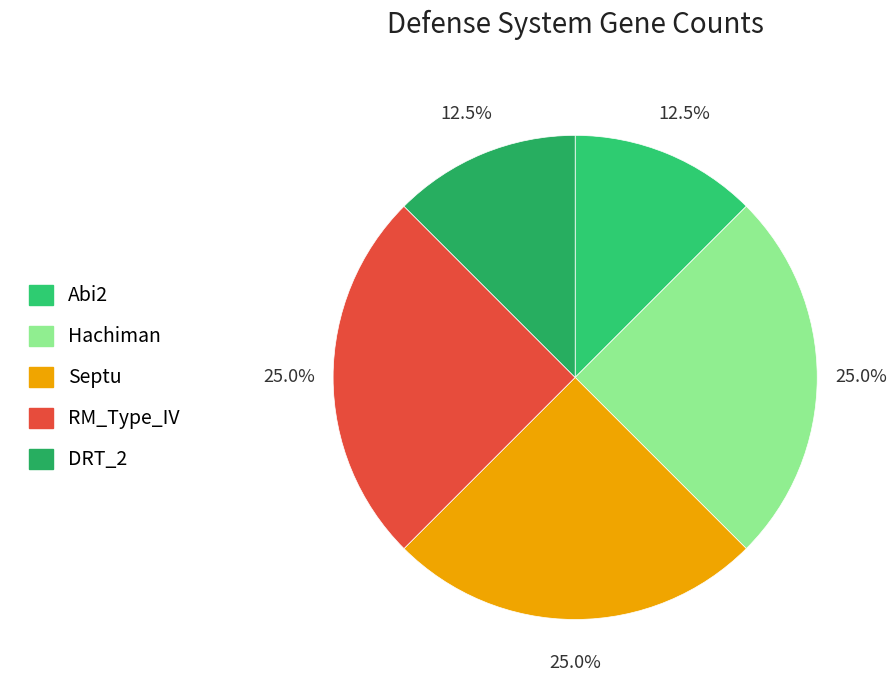

How many segments does this pie chart have?

5